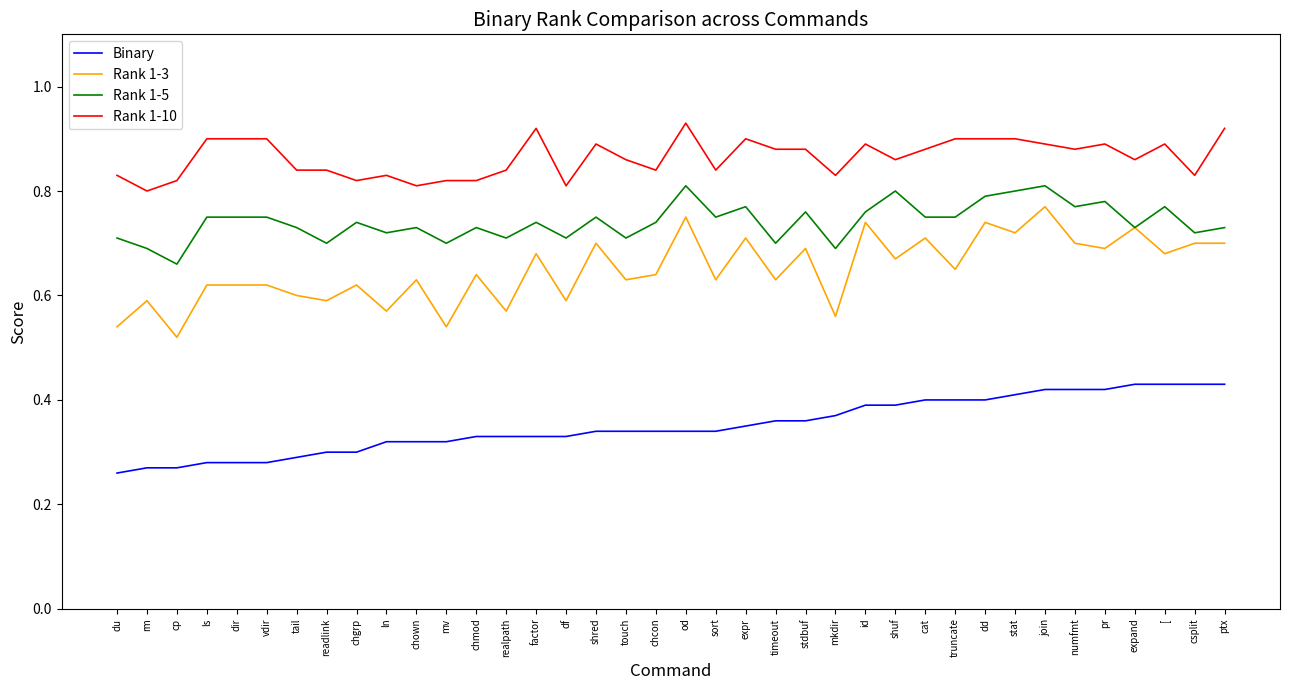

Is it true that Rank 1-3 equals 0.6 at touch?

True